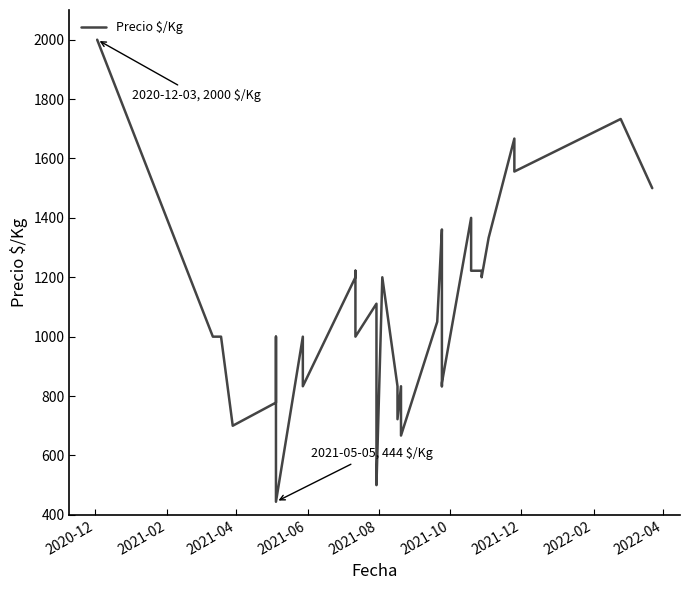

Count the number of data series in this chart.

1